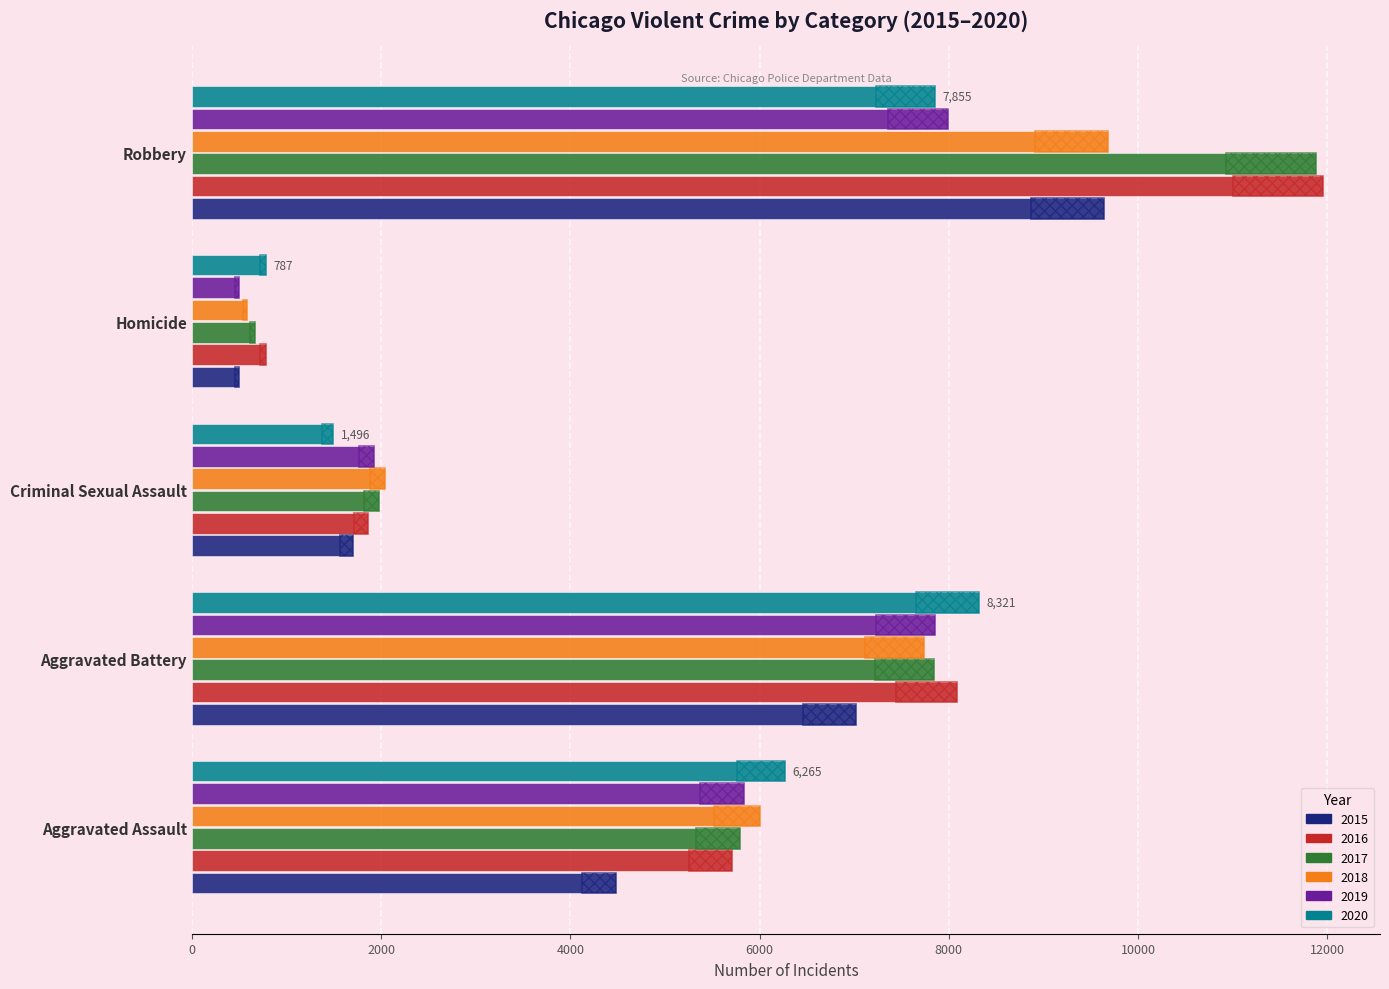

At how many categories does at least one series exceed 11097?

1